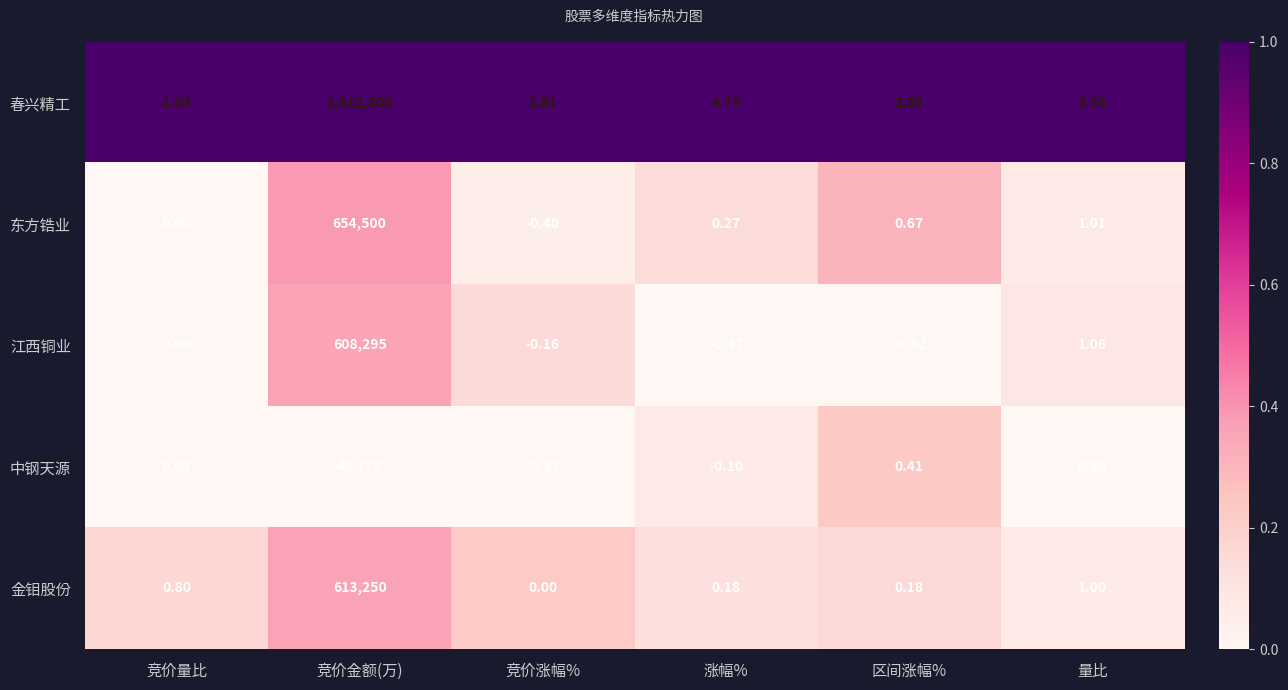

How many series are shown in this chart?

5